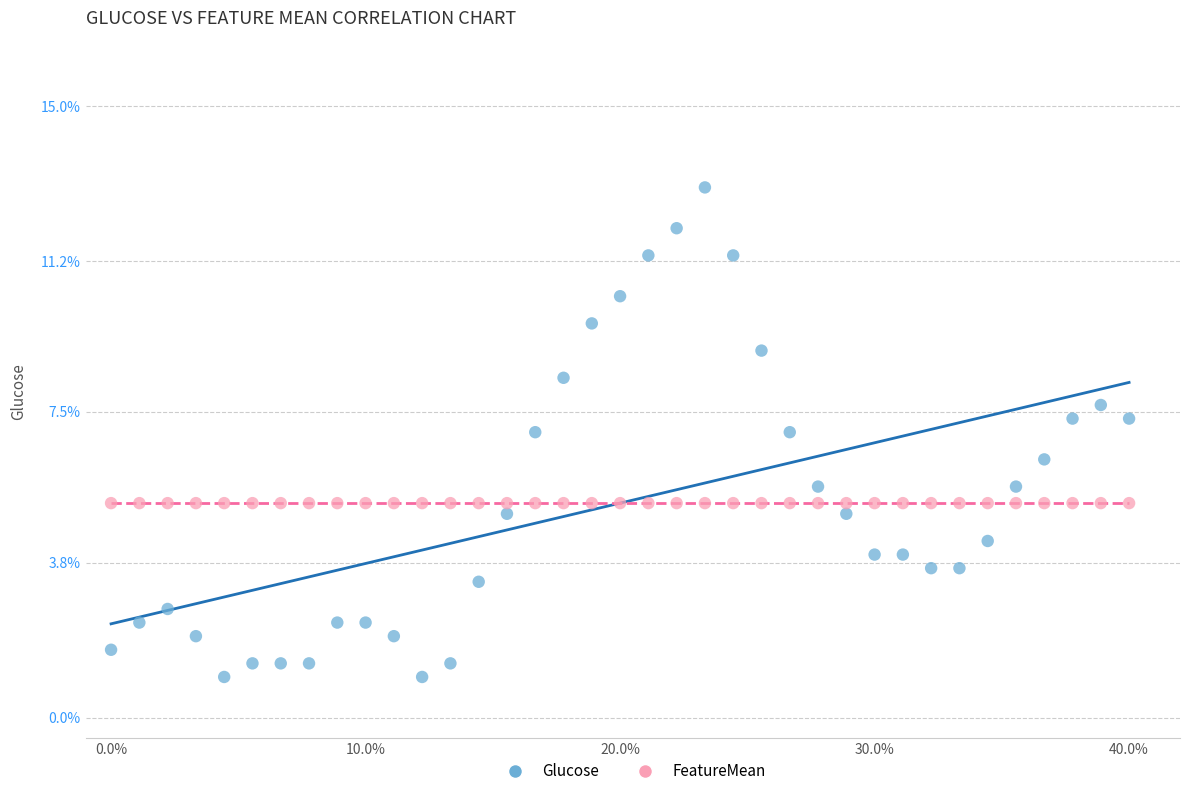

Which series has the widest spread of Y values?

Glucose